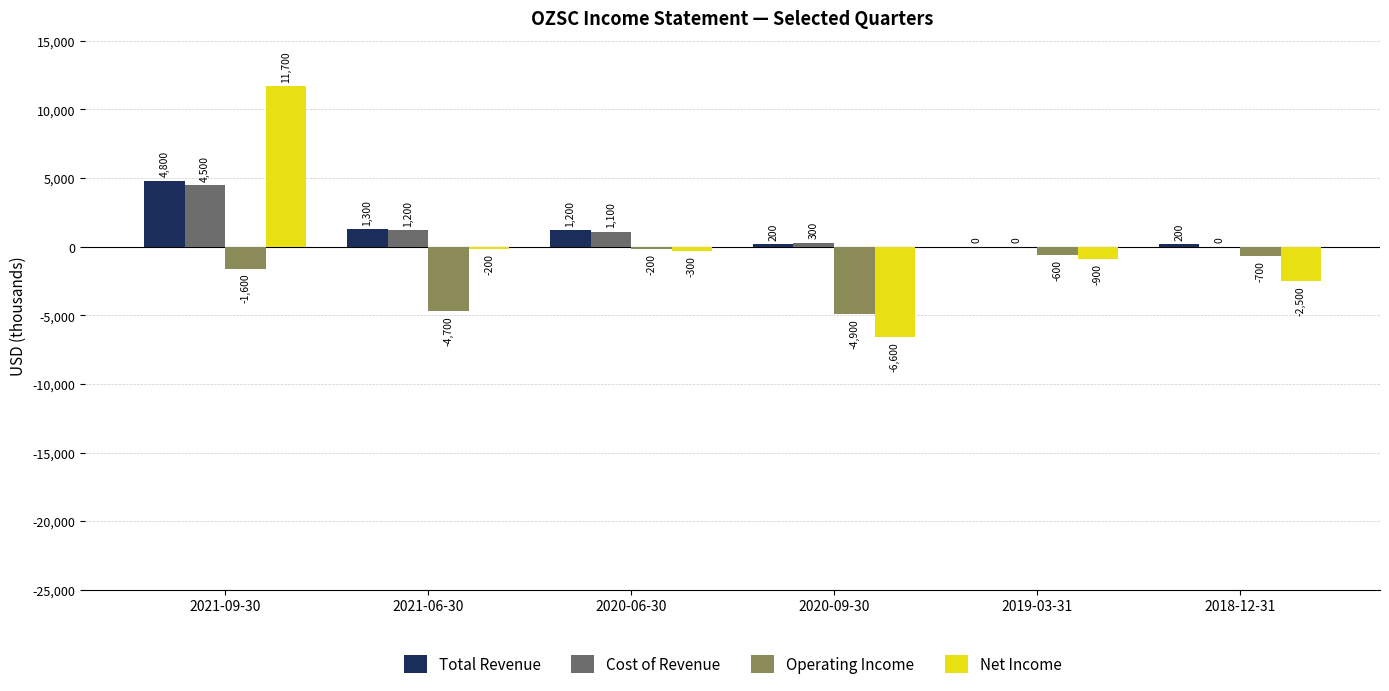

Is it true that Net Income equals -11795 at 2020-09-30?

False